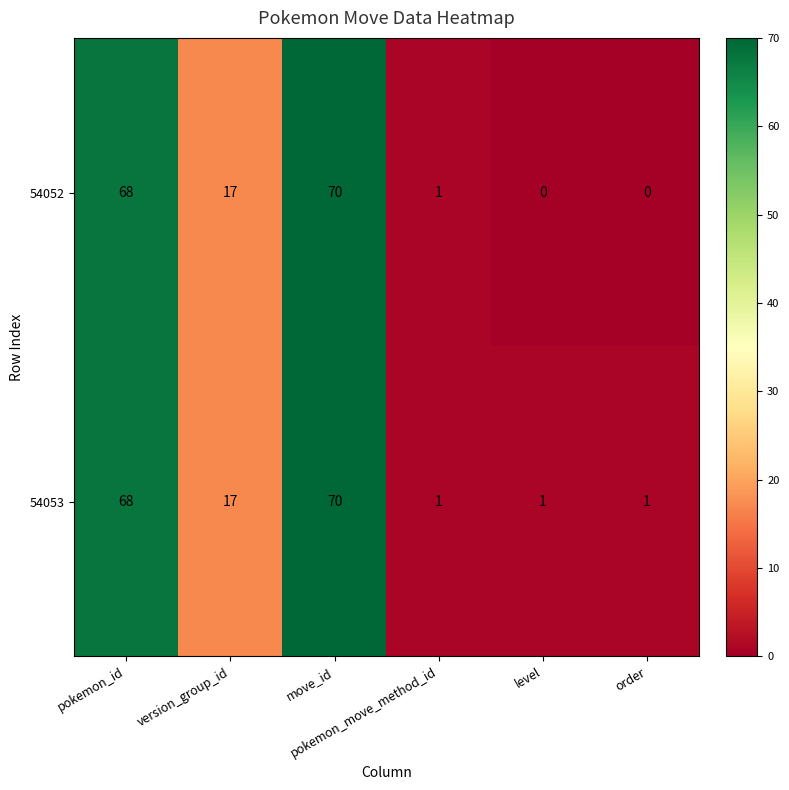

Rank the series by their average value, from lowest to highest.

54052, 54053